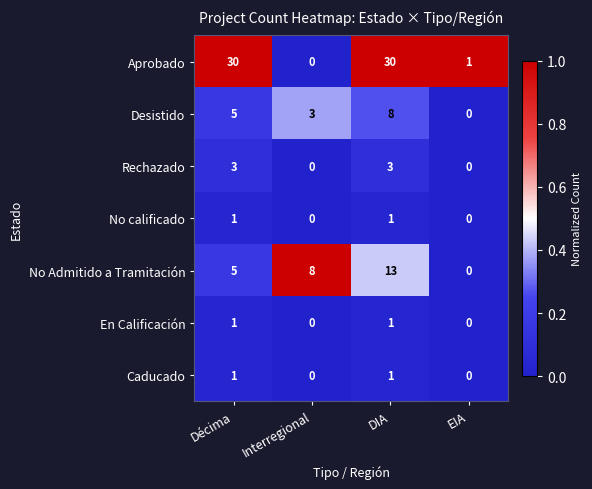

Is it true that No calificado equals 0 at DIA?

False